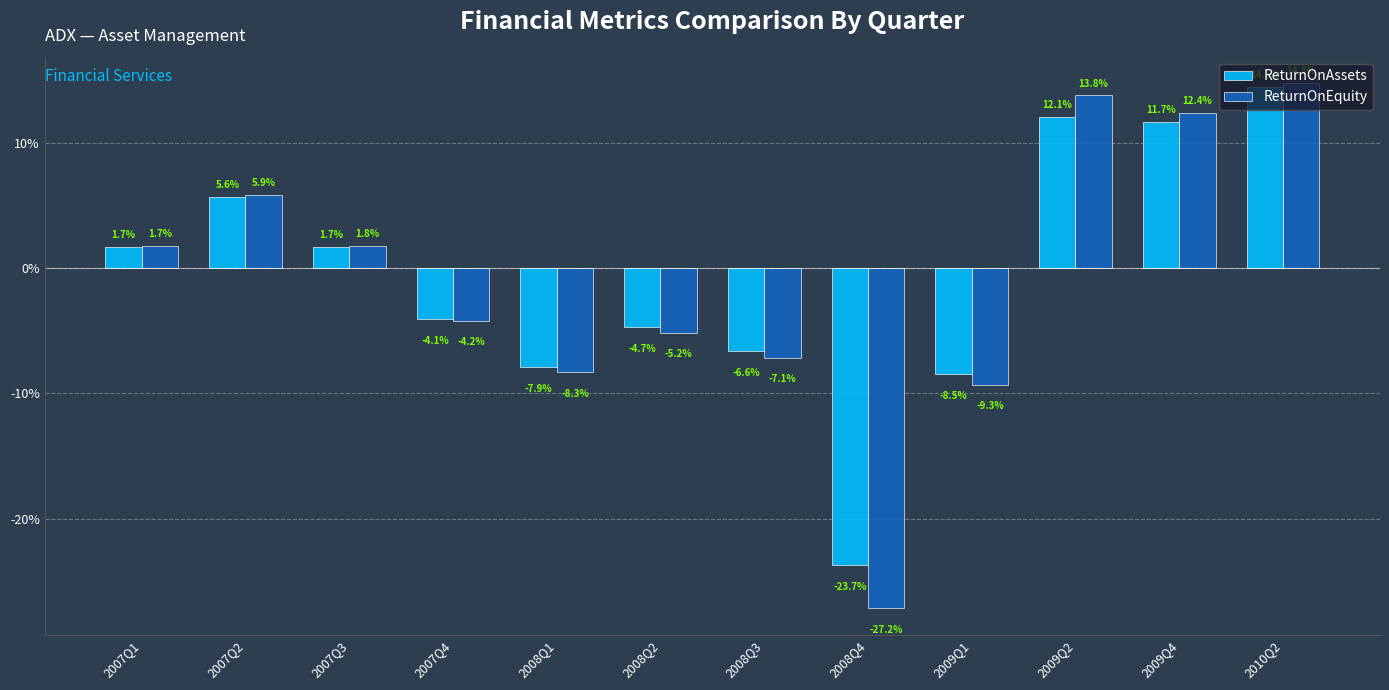

The ReturnOnAssets series shows -0.1 at 2007Q4. True or false?

False